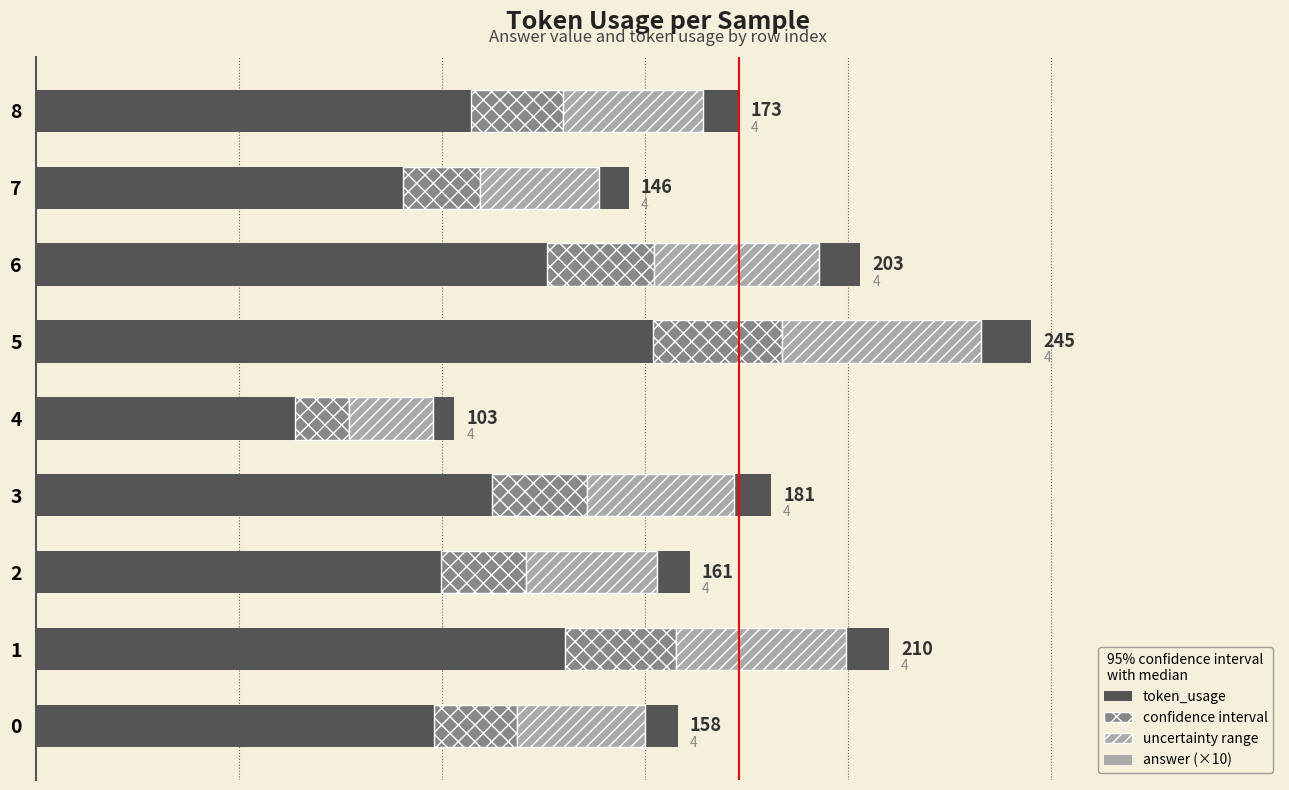

How many data points does each series have?

9